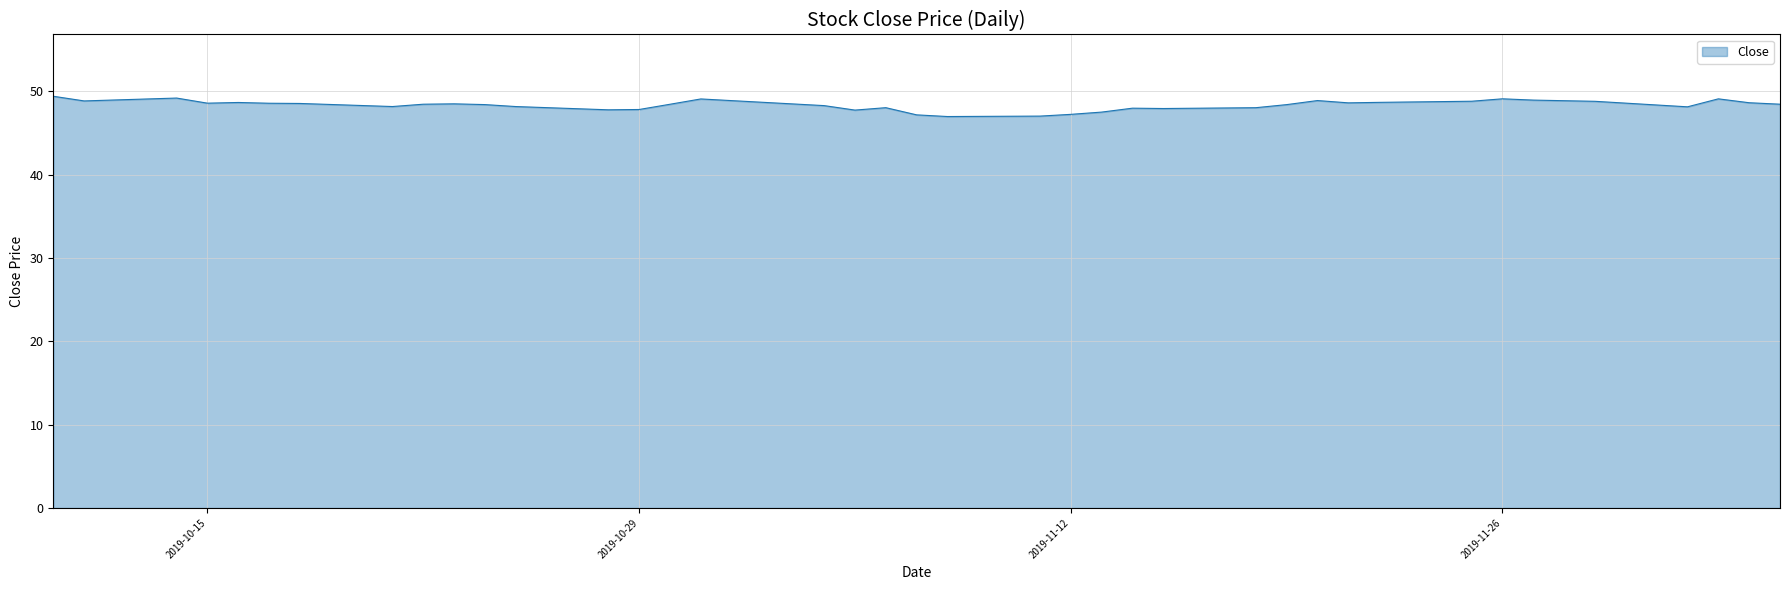

What is the difference between the maximum and minimum values?

2.4